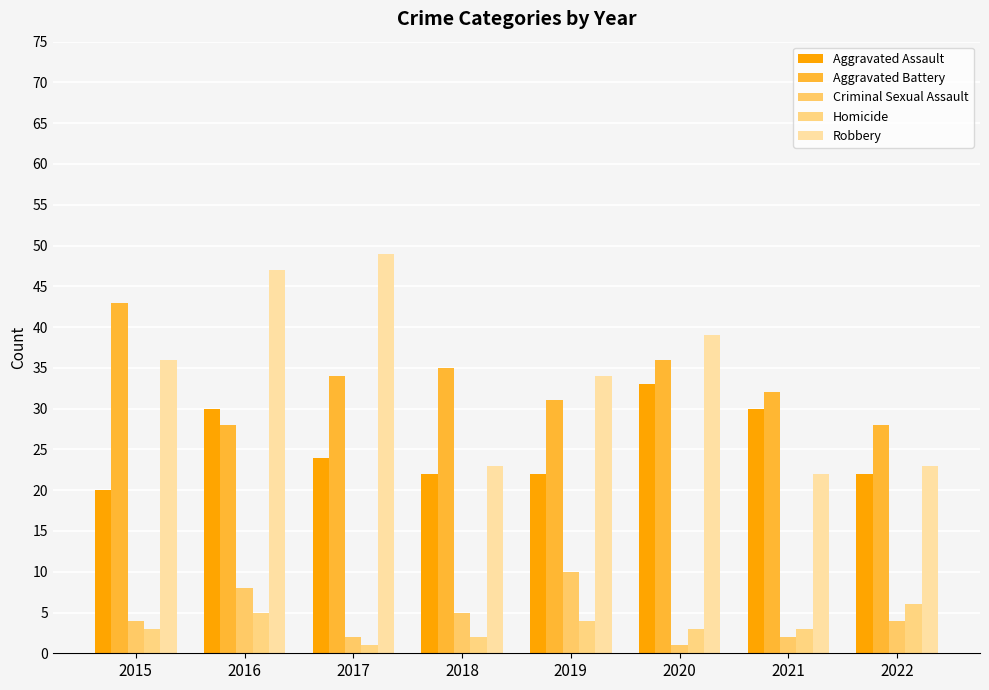

Rank the series at 2015 from lowest to highest value.

Homicide, Criminal Sexual Assault, Aggravated Assault, Robbery, Aggravated Battery